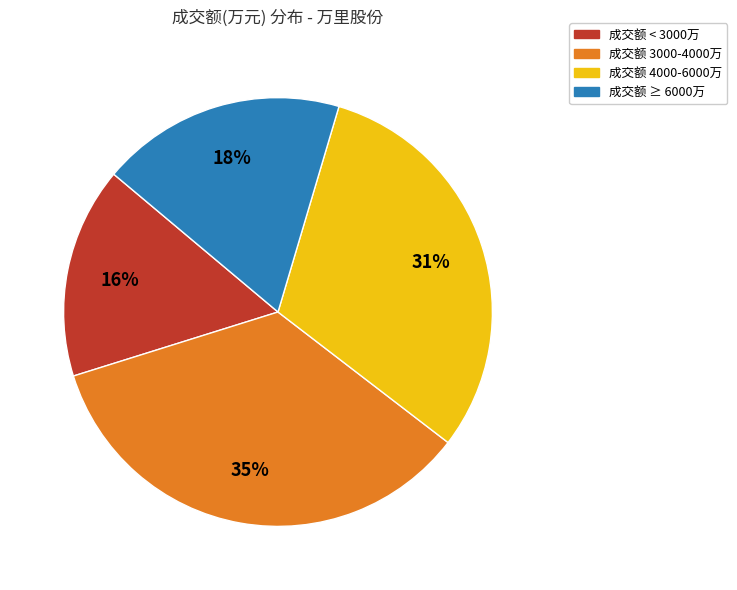

Is there any slice that represents more than half of the pie?

No